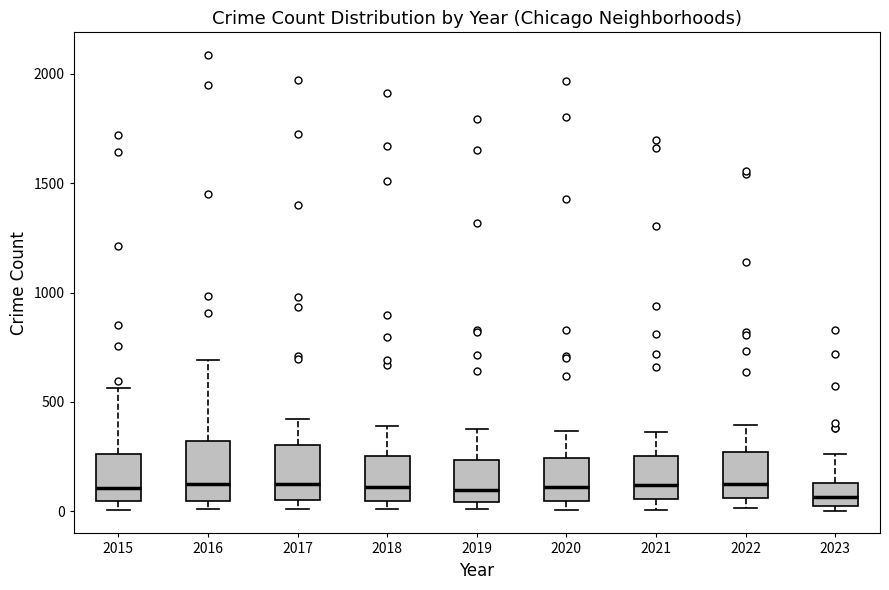

Reading left to right, transcribe this box plot: for each box, give where its median line is, the range the box spans, and where its two whiskers end, as read against the y-axis. The values are not printed on the chart, so give them approximately, as read against the axis.

2015: median 100, box 50 to 250, whiskers 0 to 550
2016: median 150, box 50 to 300, whiskers 0 to 700
2017: median 100, box 50 to 300, whiskers 0 to 400
2018: median 100, box 50 to 250, whiskers 0 to 400
2019: median 100, box 50 to 250, whiskers 0 to 400
2020: median 100, box 50 to 250, whiskers 0 to 350
2021: median 100, box 50 to 250, whiskers 0 to 350
2022: median 100, box 50 to 250, whiskers 0 to 400
2023: median 50, box 0 to 150, whiskers 0 (just below the box's lower edge) to 250